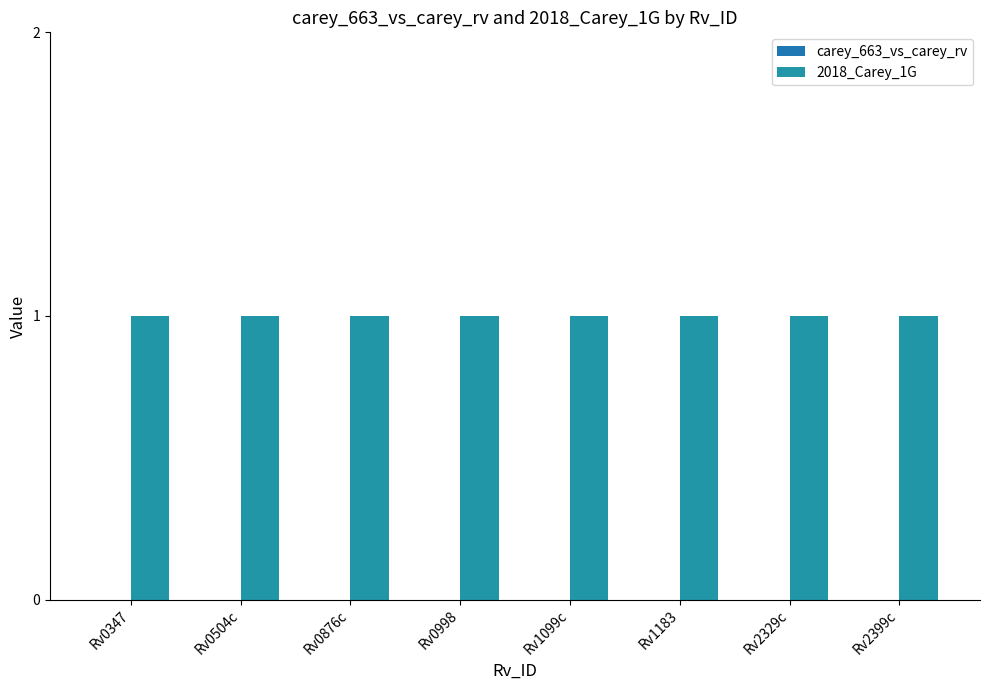

How many bars are there in each group?

2